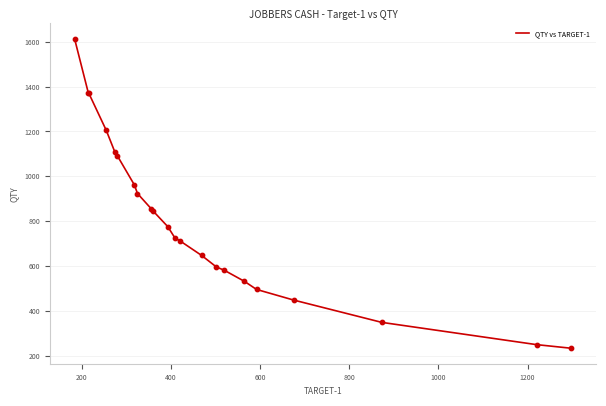

What is the minimum value shown in the chart?

232.6